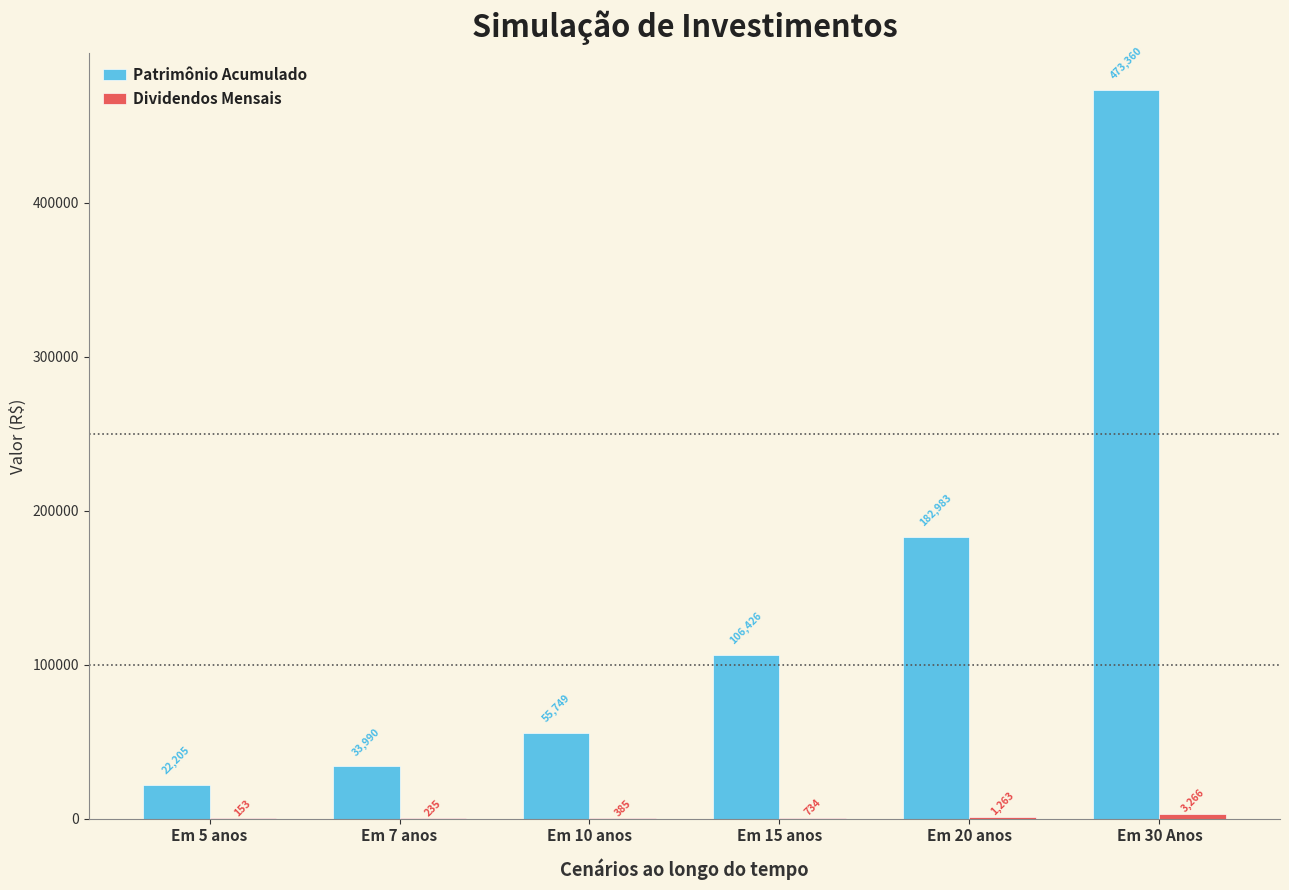

What is the highest value of the Patrimônio Acumulado series?

473360.3